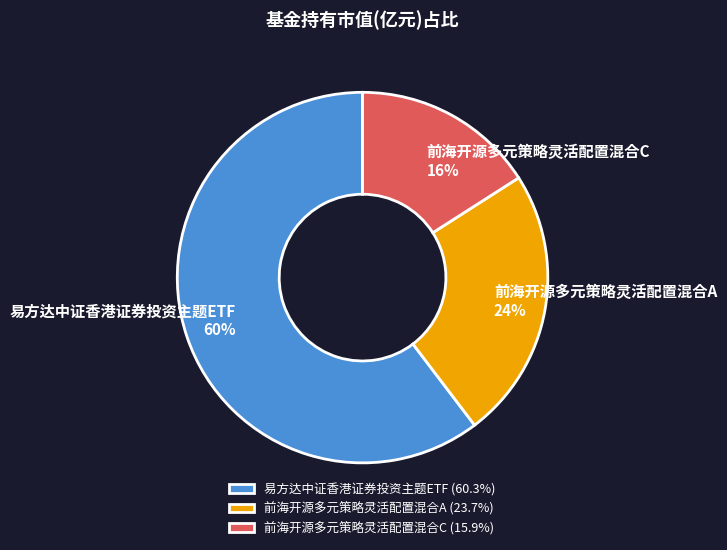

What percentage is the 易方达中证香港证券投资主题ETF slice, to the nearest percent?

60%